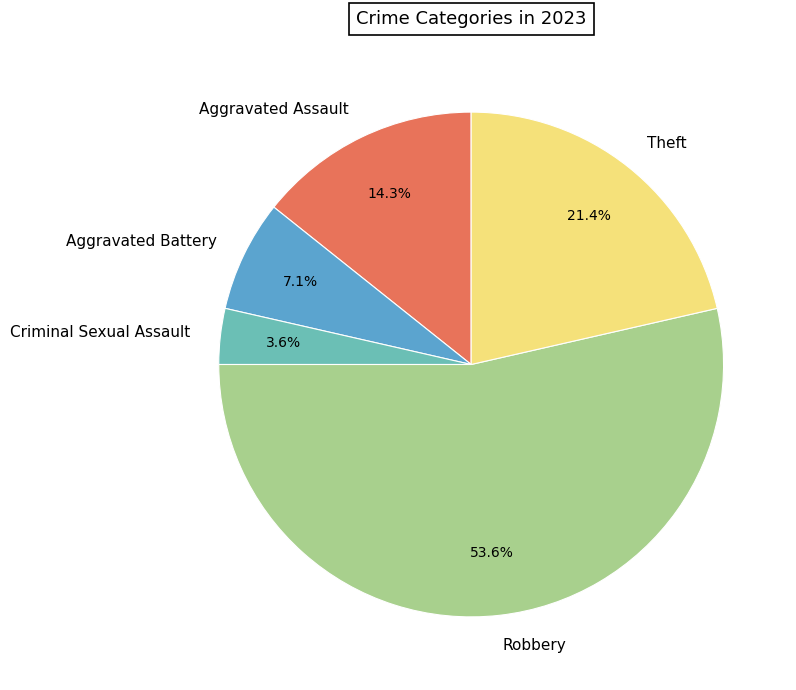

What is the majority slice?

Robbery